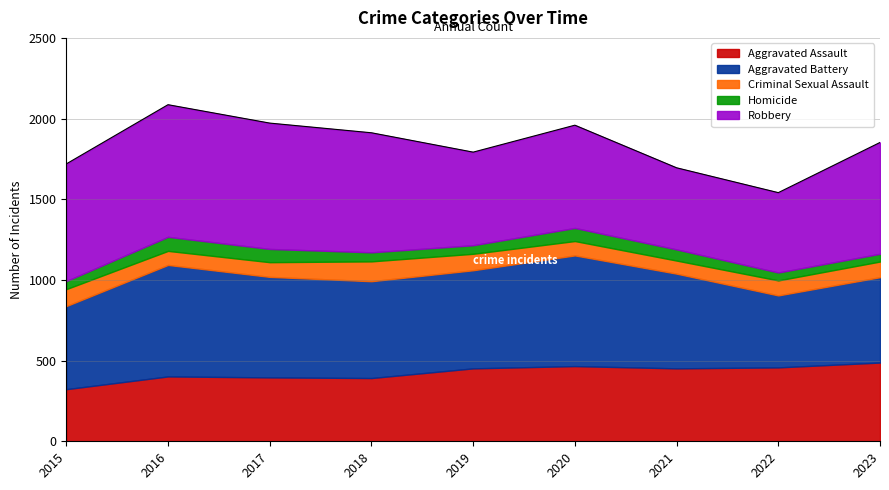

What is the average value of the Aggravated Battery series?

587